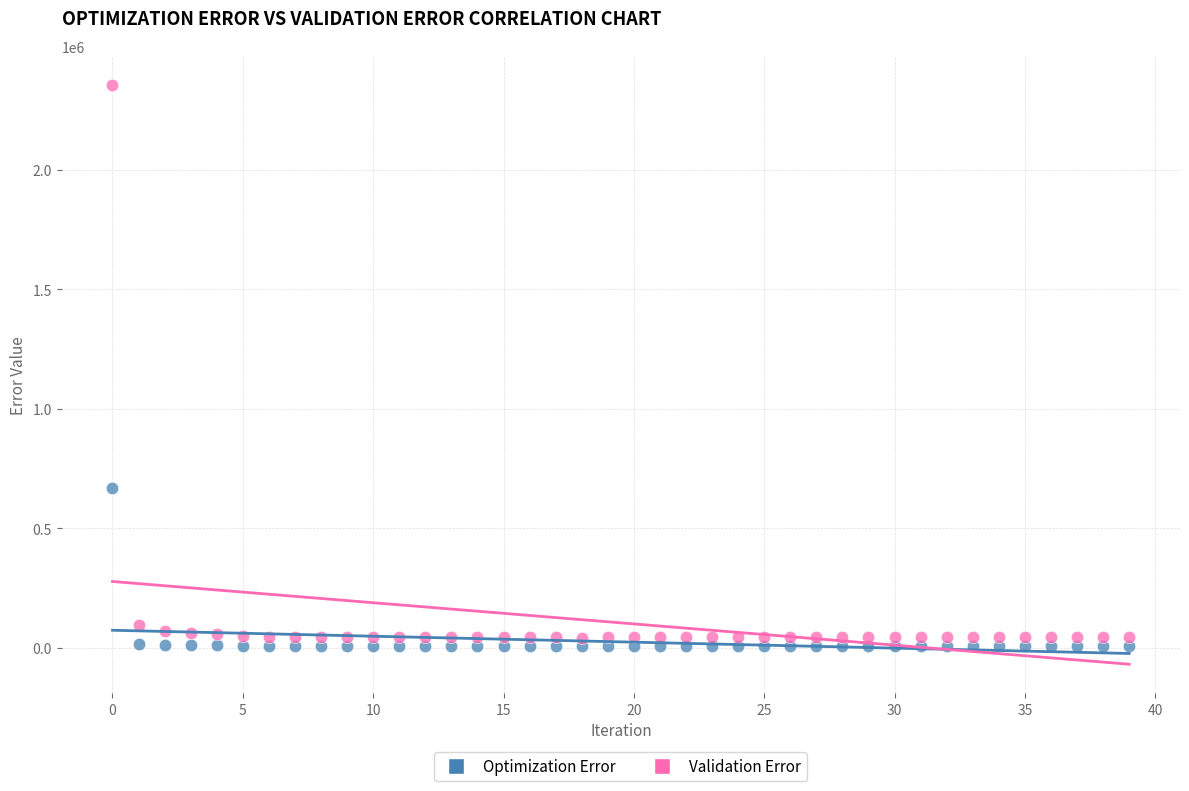

Which series contains the highest Y value?

Validation Error